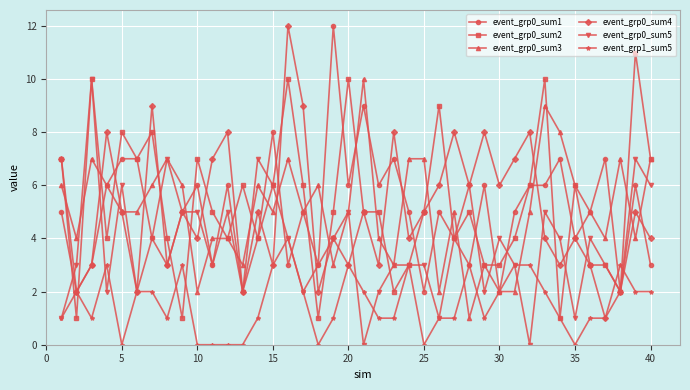

True or false: event_grp1_sum5 has more than 0 points higher than both neighbors.

True